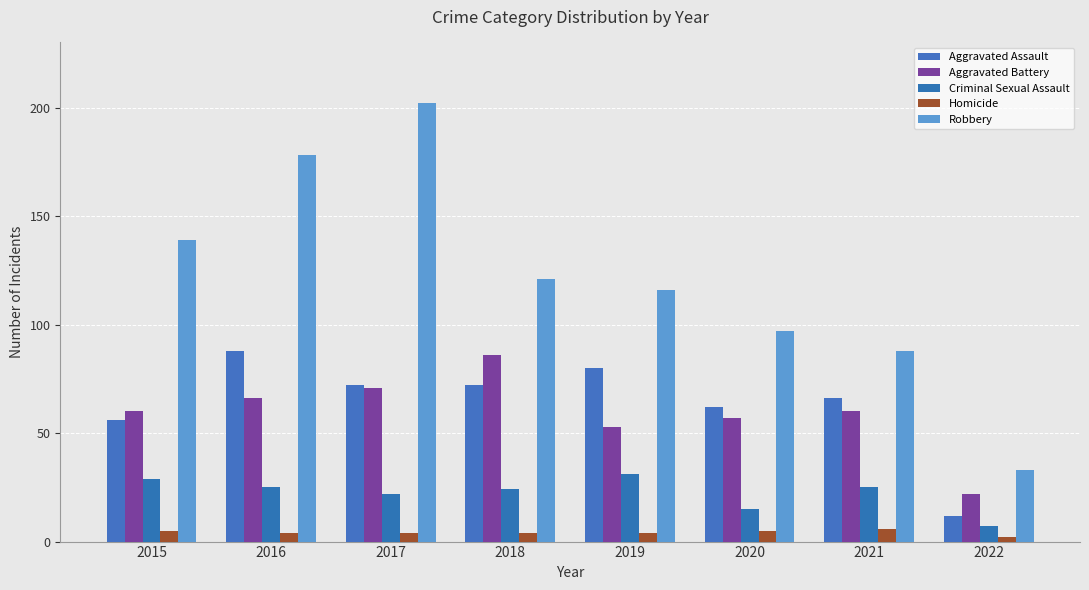

Reading right to left, list all the values displayed in this chart.

Aggravated Assault: 2022=12	2021=66	2020=62	2019=80	2018=72	2017=72	2016=88	2015=56
Aggravated Battery: 2022=22	2021=60	2020=57	2019=53	2018=86	2017=71	2016=66	2015=60
Criminal Sexual Assault: 2022=7	2021=25	2020=15	2019=31	2018=24	2017=22	2016=25	2015=29
Homicide: 2022=2	2021=6	2020=5	2019=4	2018=4	2017=4	2016=4	2015=5
Robbery: 2022=33	2021=88	2020=97	2019=116	2018=121	2017=202	2016=178	2015=139